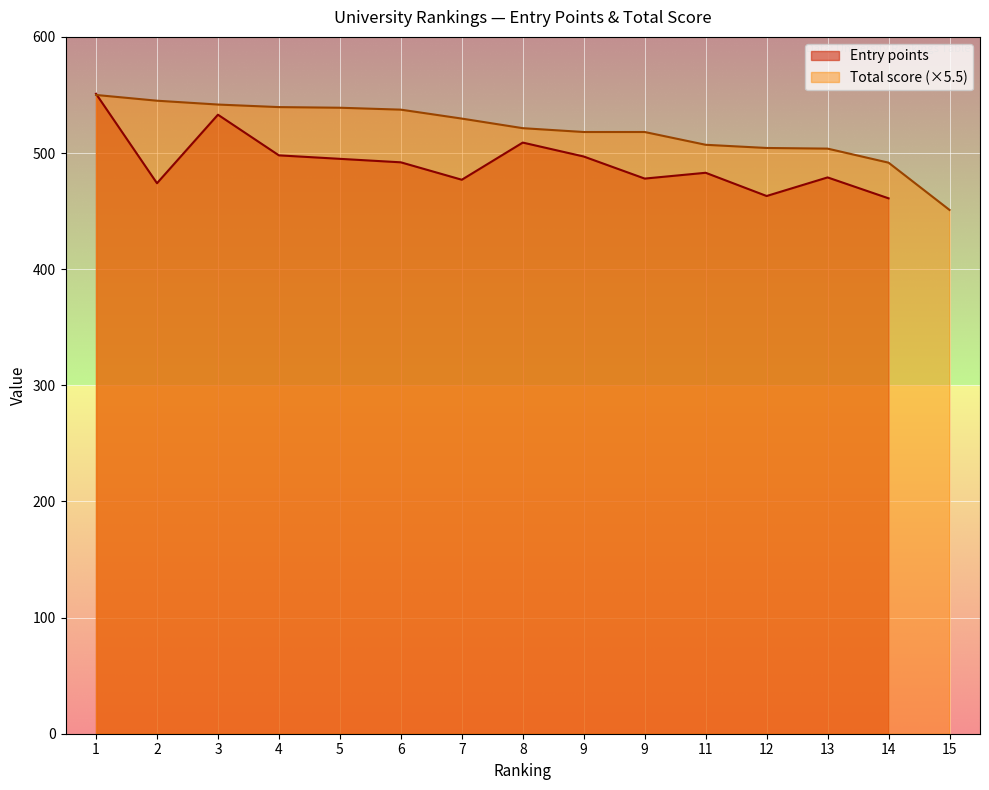

Which has a higher value, 8 or 12?

8